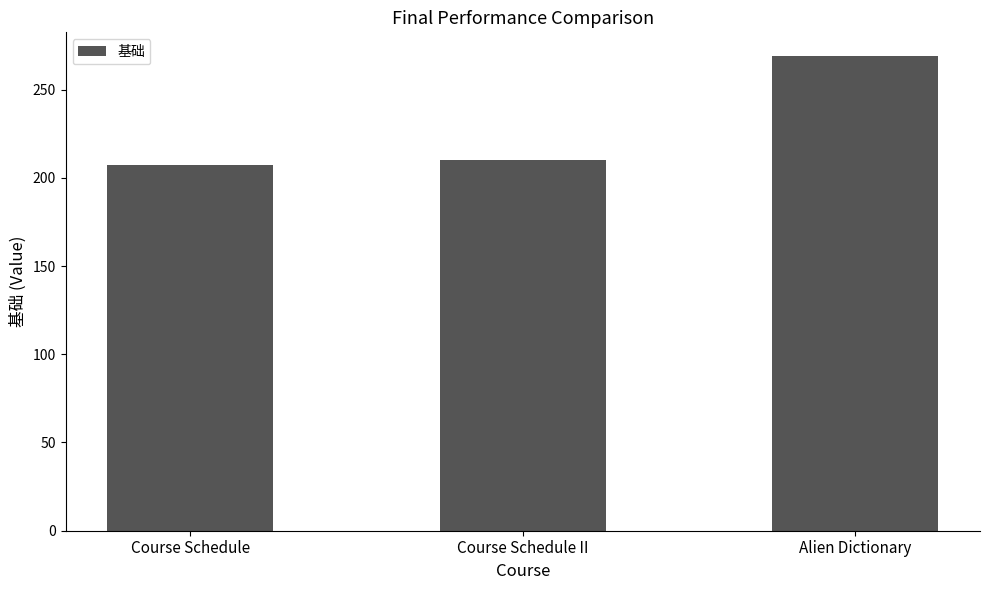

Reading left to right, list all the values displayed in this chart.

207	210	269